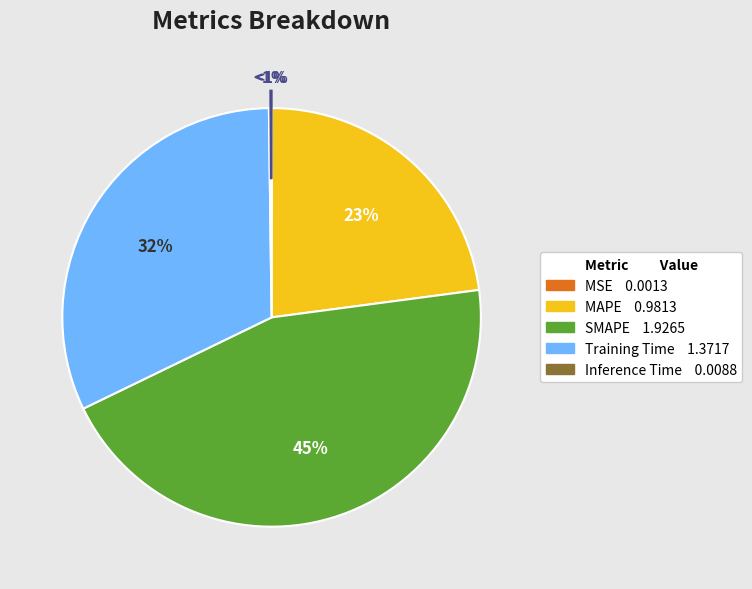

What percentage is the MAPE slice, to the nearest percent?

23%